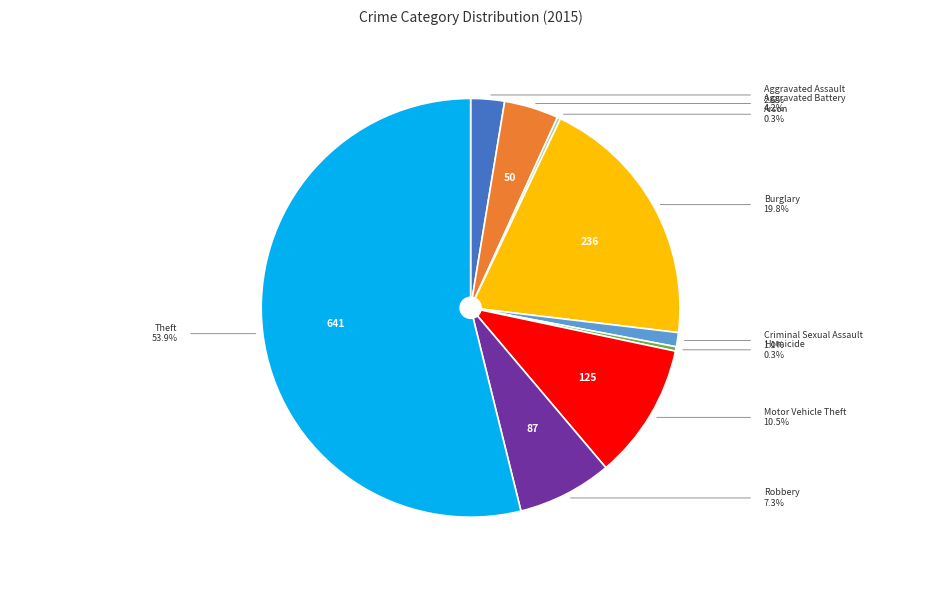

Is there a majority slice in this chart?

Yes